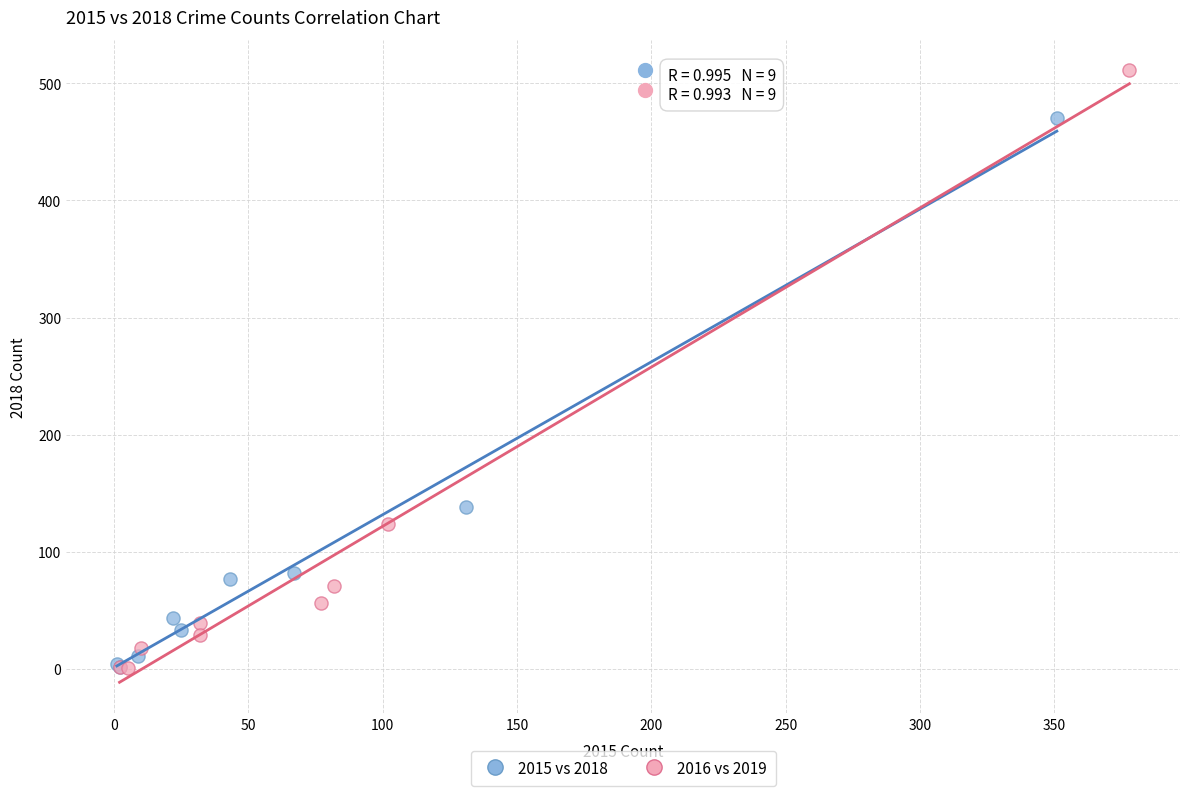

Which series contains the highest Y value?

2016 vs 2019